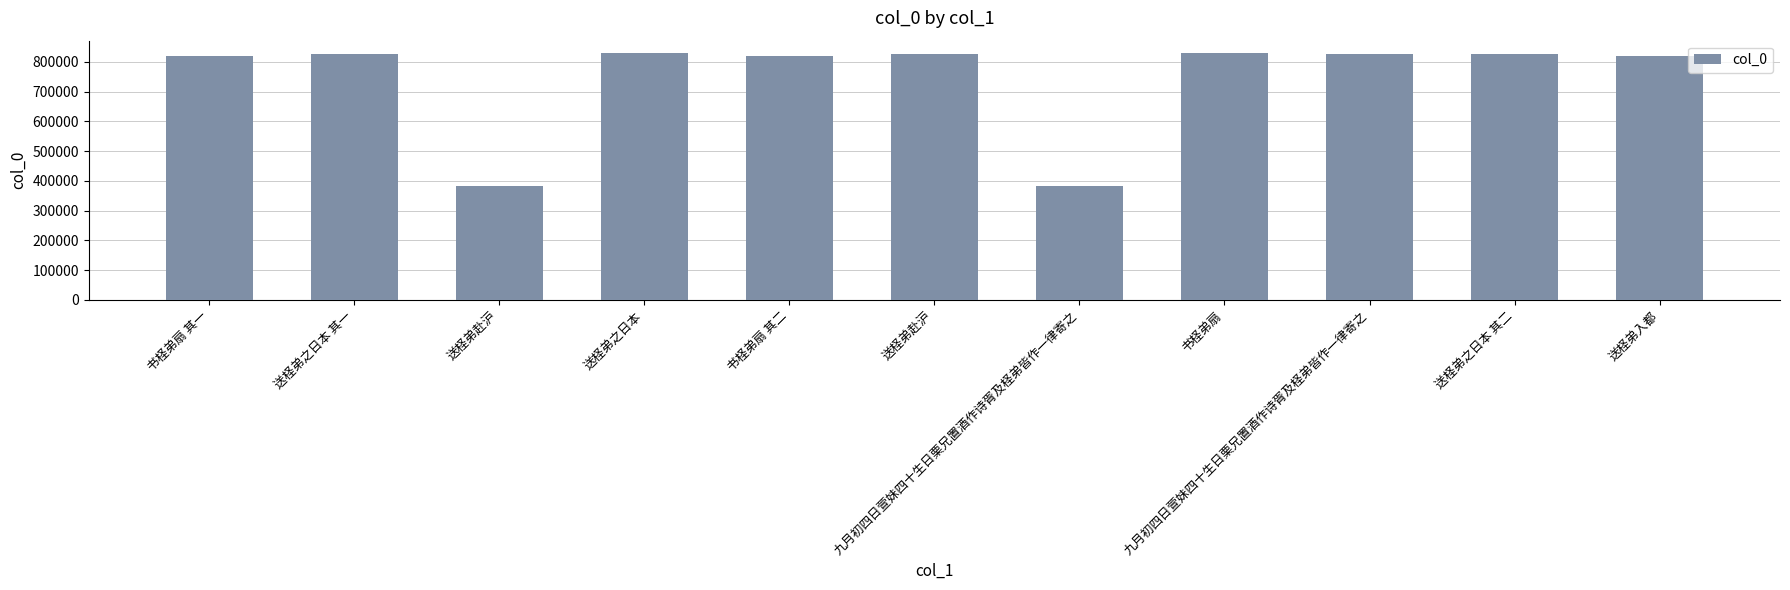

How many categories are shown in the chart?

11